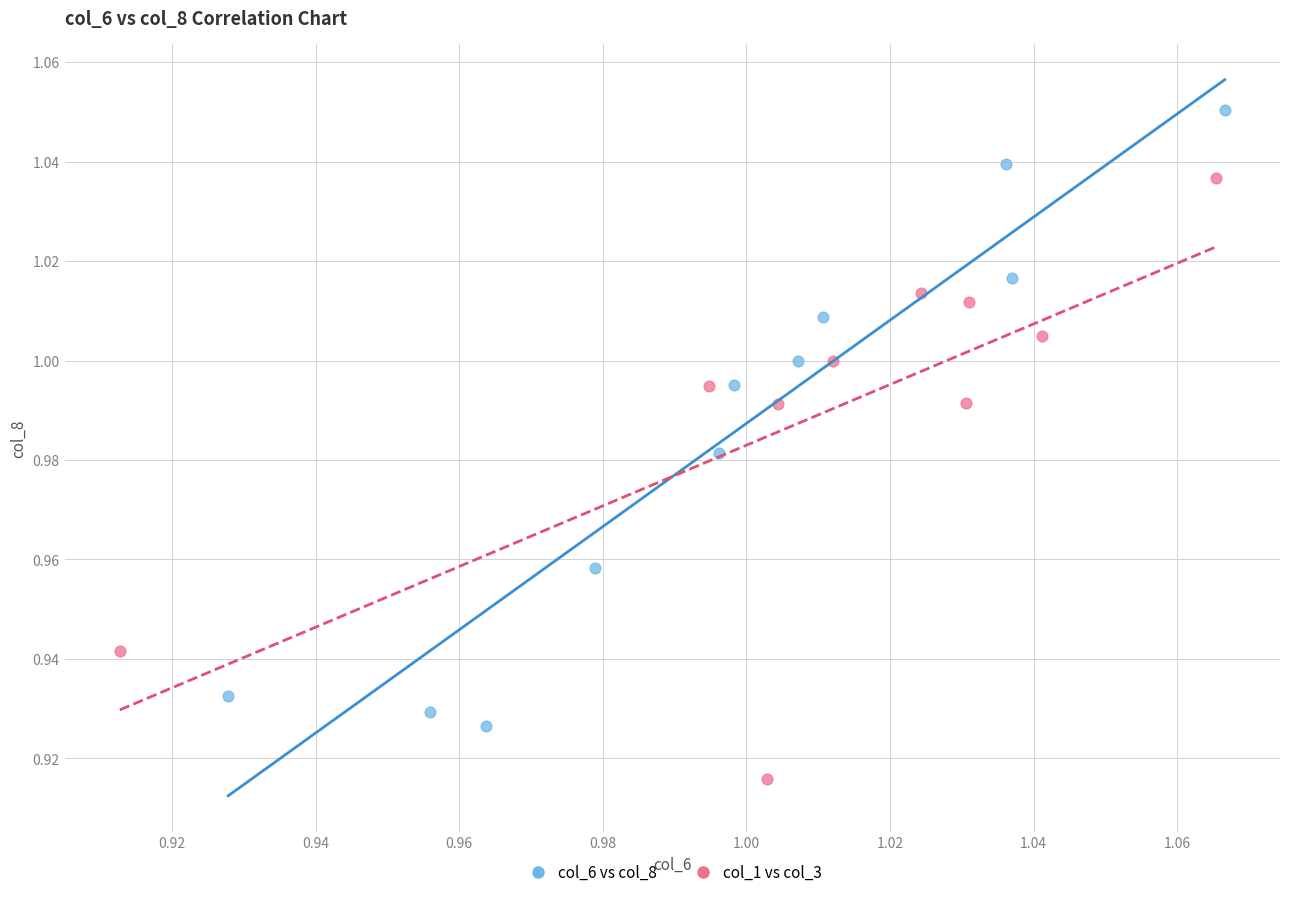

Which series contains the lowest Y value?

col_1 vs col_3